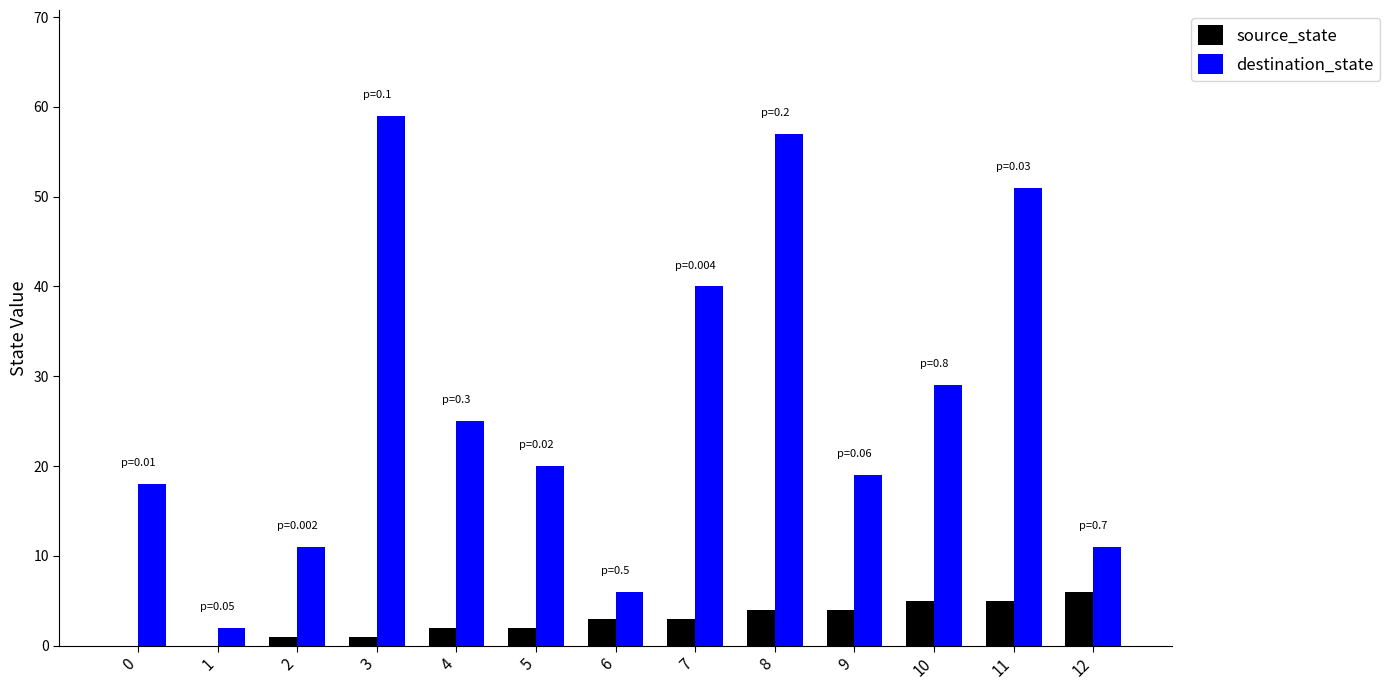

The destination_state series shows 18 at 0. True or false?

True